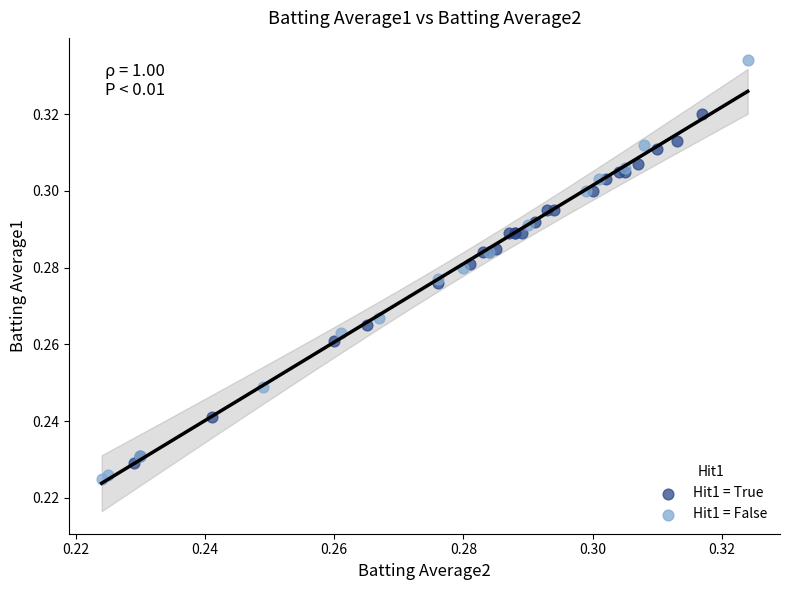

Which series reaches the maximum Y coordinate?

Hit1 = False